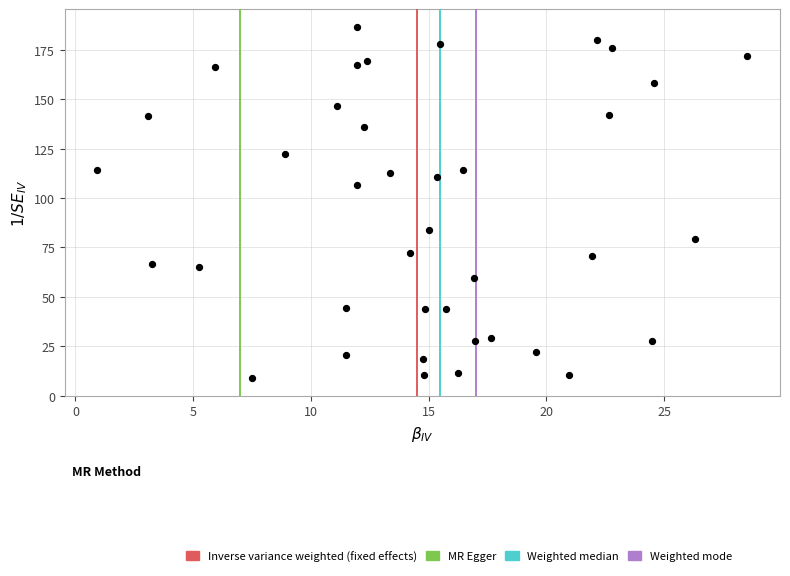

What is the range of X values (max minus min)?

27.6